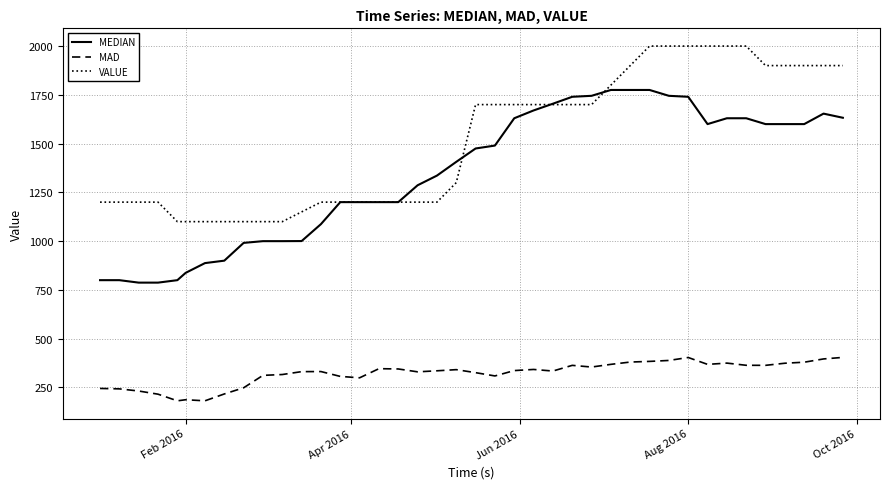

How many values in the VALUE series are below 1700?

20